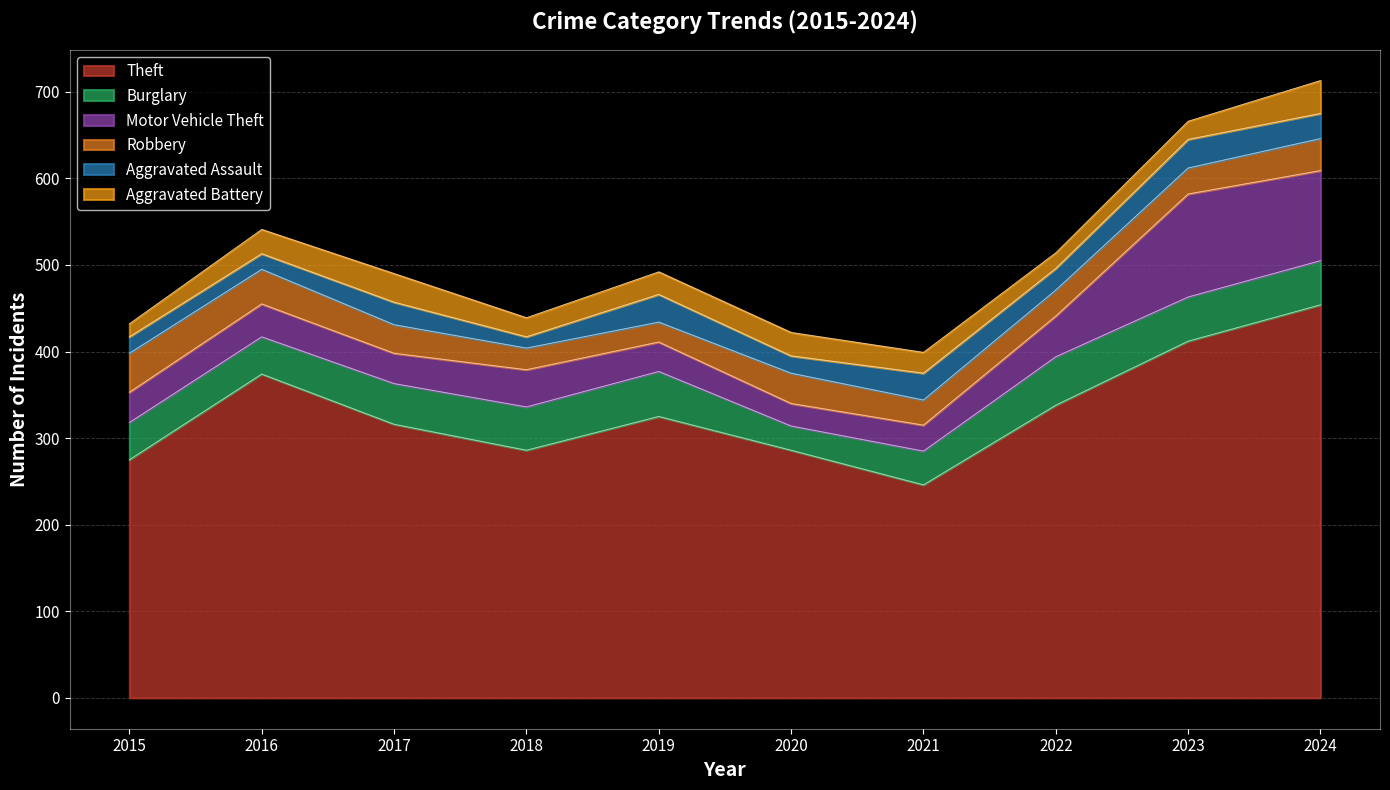

At how many categories does at least one series exceed 324?

5